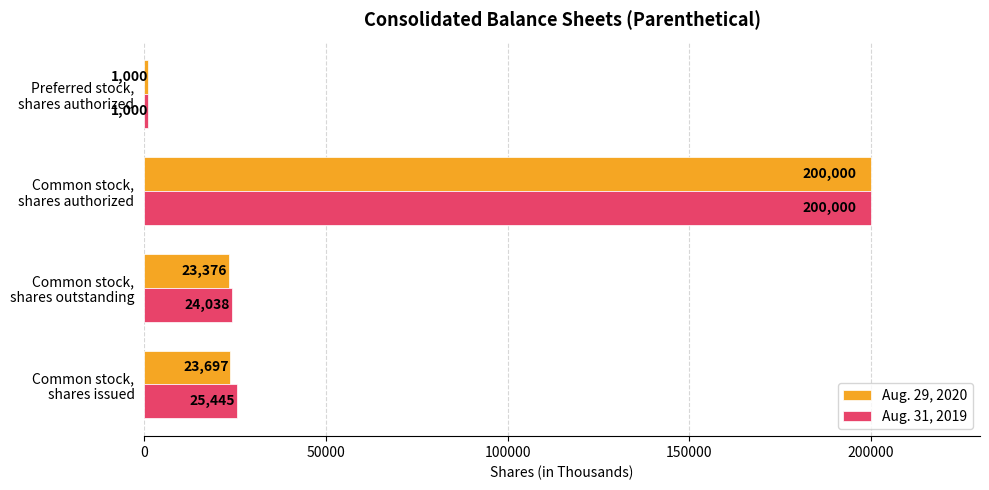

What is the sum of all Aug. 31, 2019 values?

250483